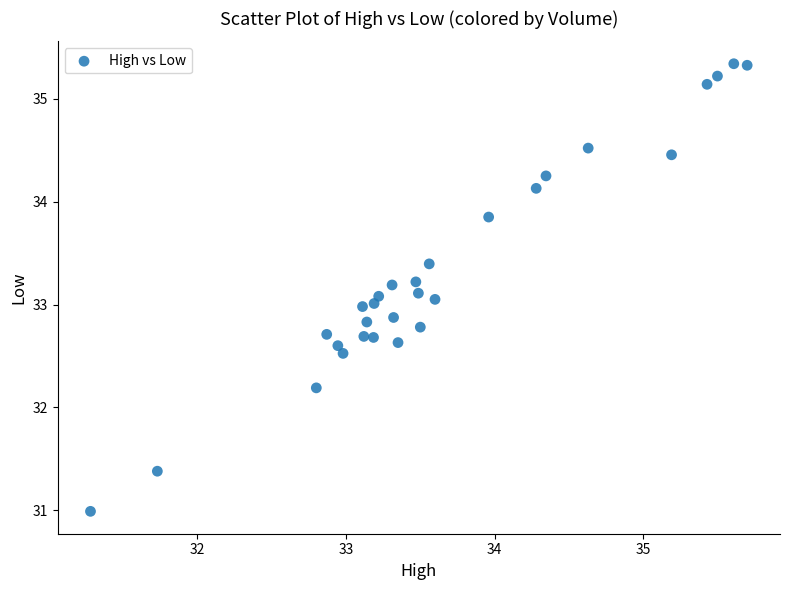

What is the range of Y values (max minus min)?

4.4